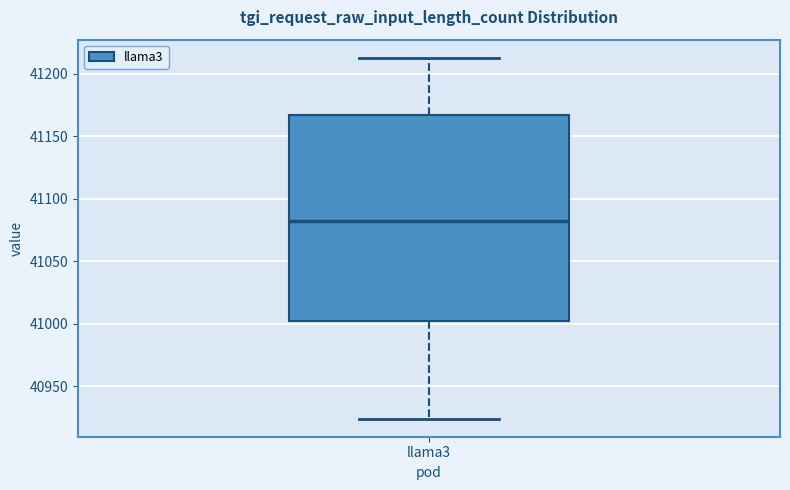

Where does the median line of the box for llama3 sit on the y-axis? The values are not printed on the chart, so give them approximately, as read against the axis.

41080